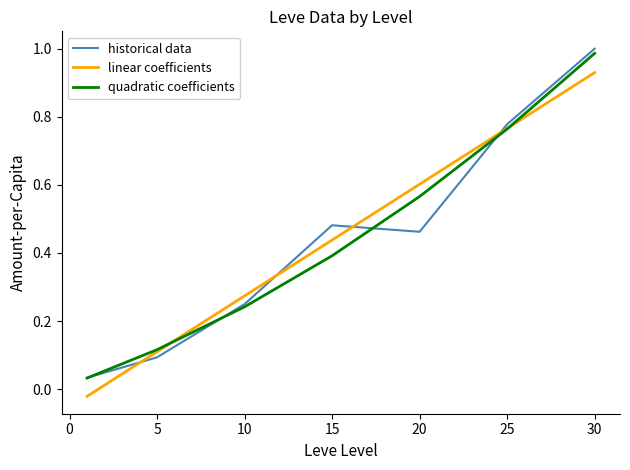

Which series ends up on top after the final intersection of linear coefficients and historical data?

historical data